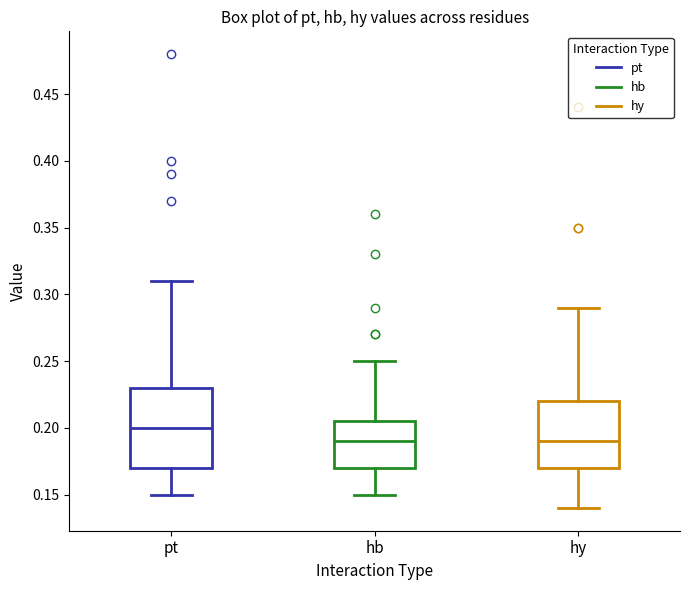

Reading left to right, transcribe this box plot: for each box, give where its median line is, the range the box spans, and where its two whiskers end, as read against the y-axis. The values are not printed on the chart, so give them approximately, as read against the axis.

pt: median 0.200, box 0.170 to 0.230, whiskers 0.150 to 0.310
hb: median 0.190, box 0.170 to 0.205, whiskers 0.150 to 0.250
hy: median 0.190, box 0.170 to 0.220, whiskers 0.140 to 0.290